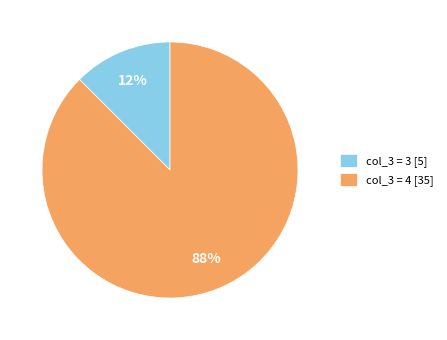

Is the sum of col_3 = 4 [35] and col_3 = 3 [5] greater than half?

Yes